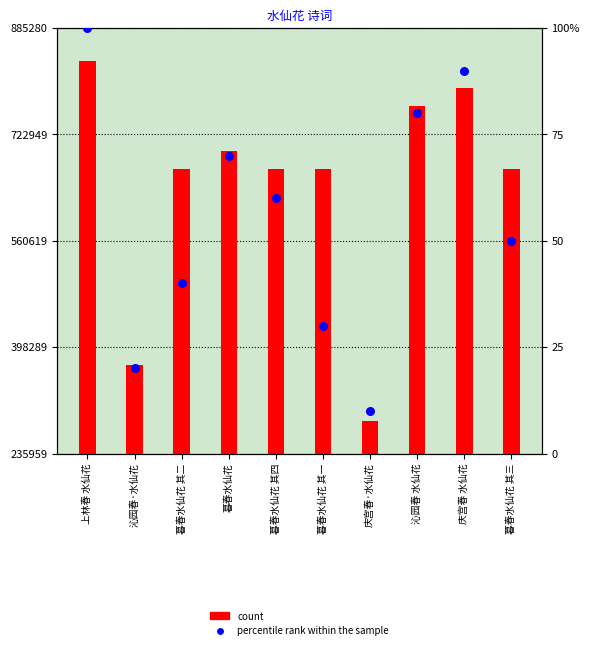

At which category is the sum across all series the highest?

上林春 水仙花